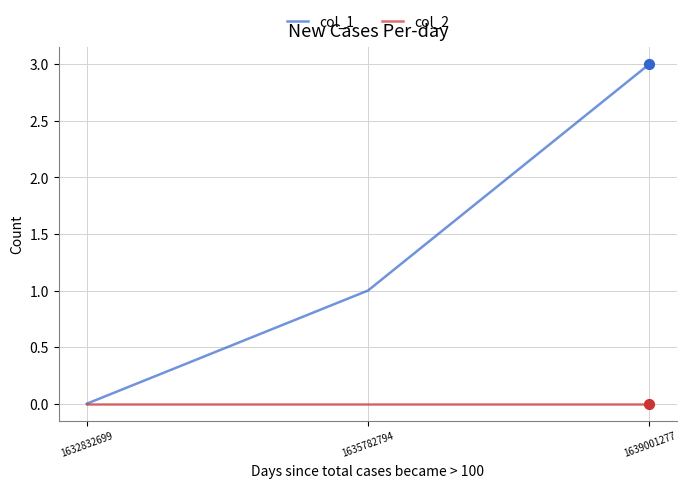

Which series has the largest total across all categories?

col_1